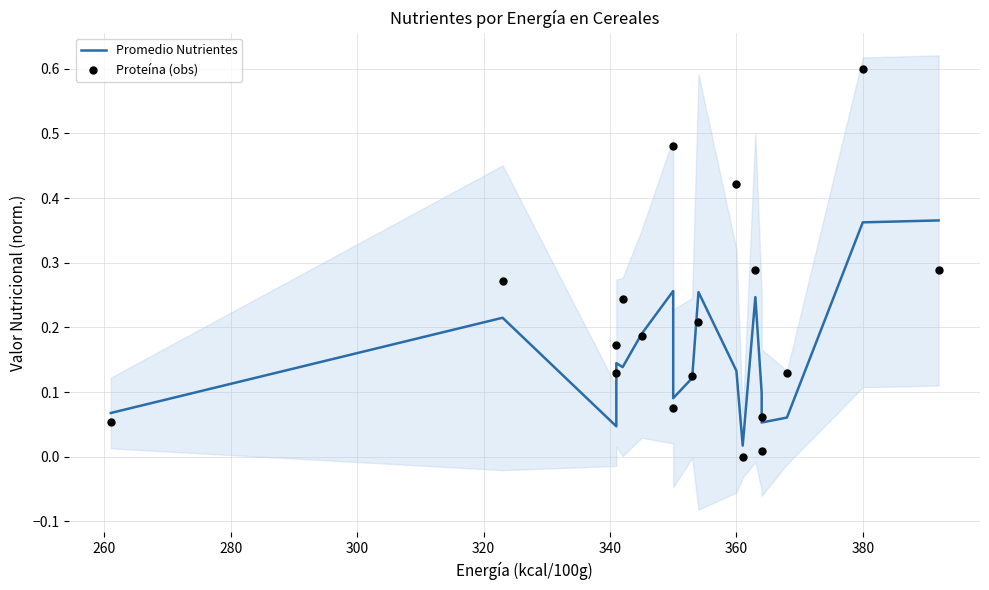

Which series contains the highest Y value?

Proteína (obs)